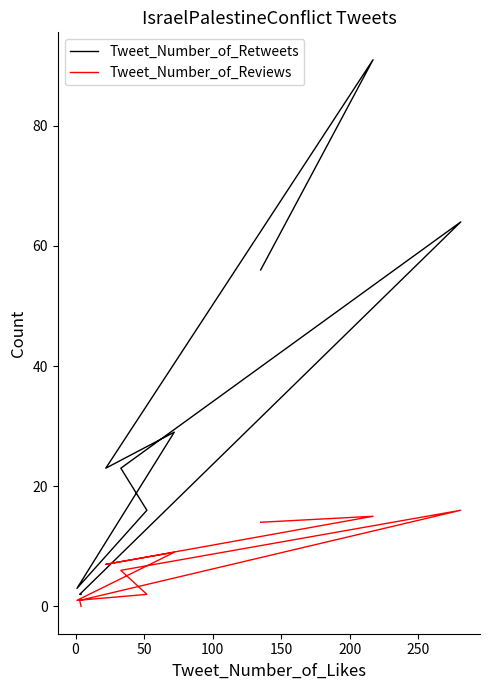

How many values in the Tweet_Number_of_Reviews series are below 7?

5